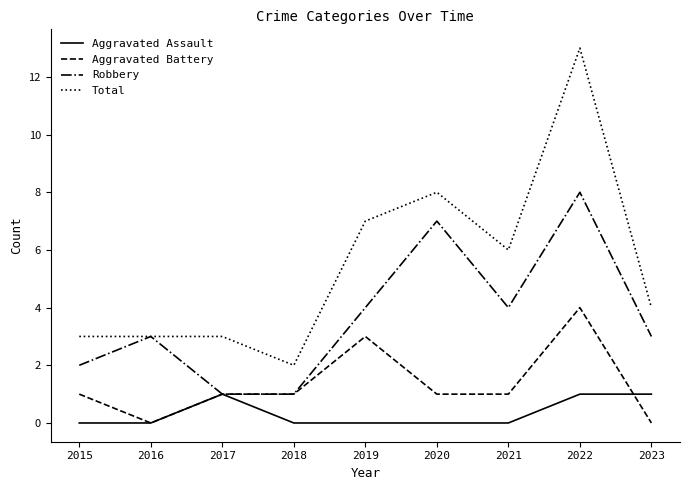

Is this an area chart (filled region under the line)?

No